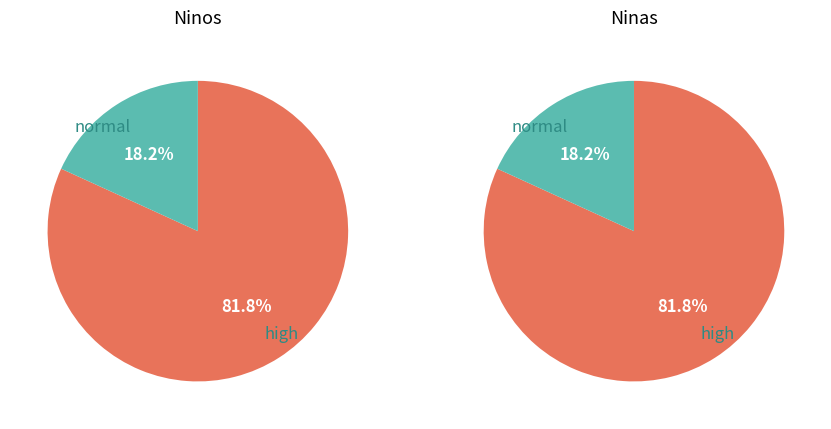

Is it true that Cristian Cepeda is 5% of the pie?

False